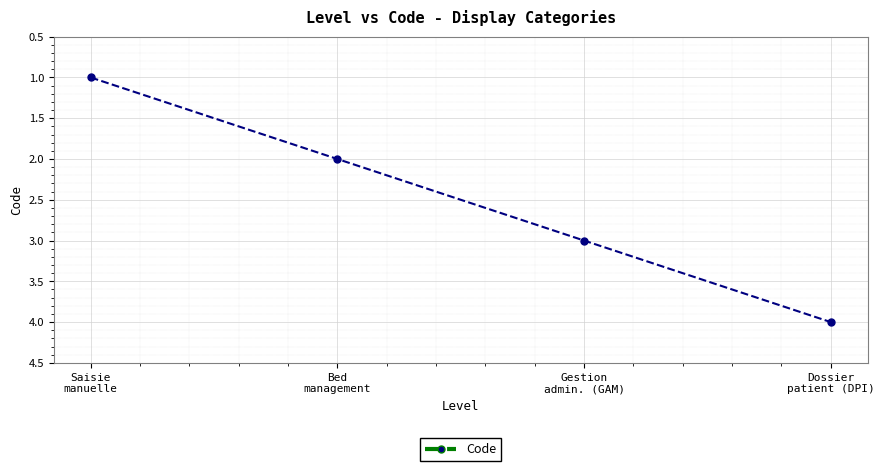

Count the values in the range 2 to 4.

3